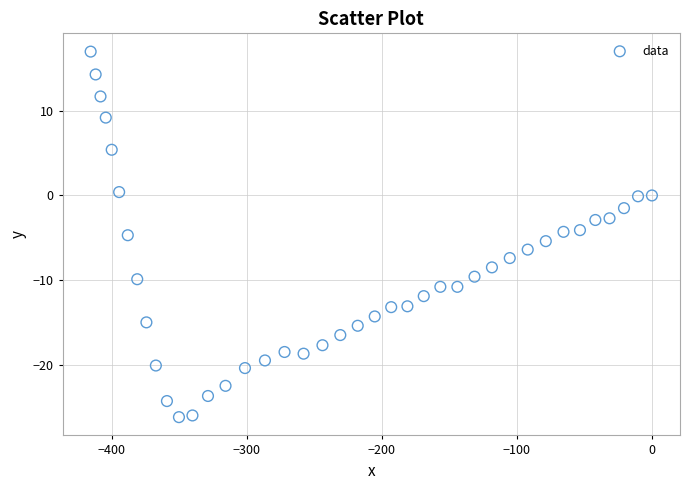

What is the range of X values (max minus min)?

415.7